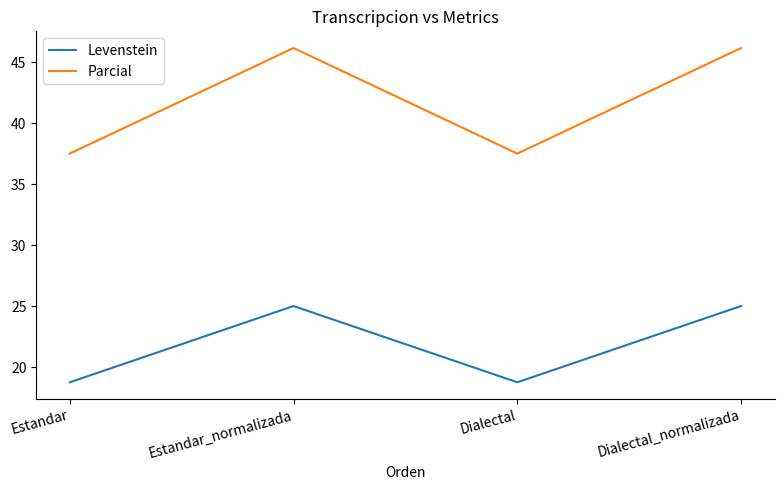

What position from the right is Estandar?

4